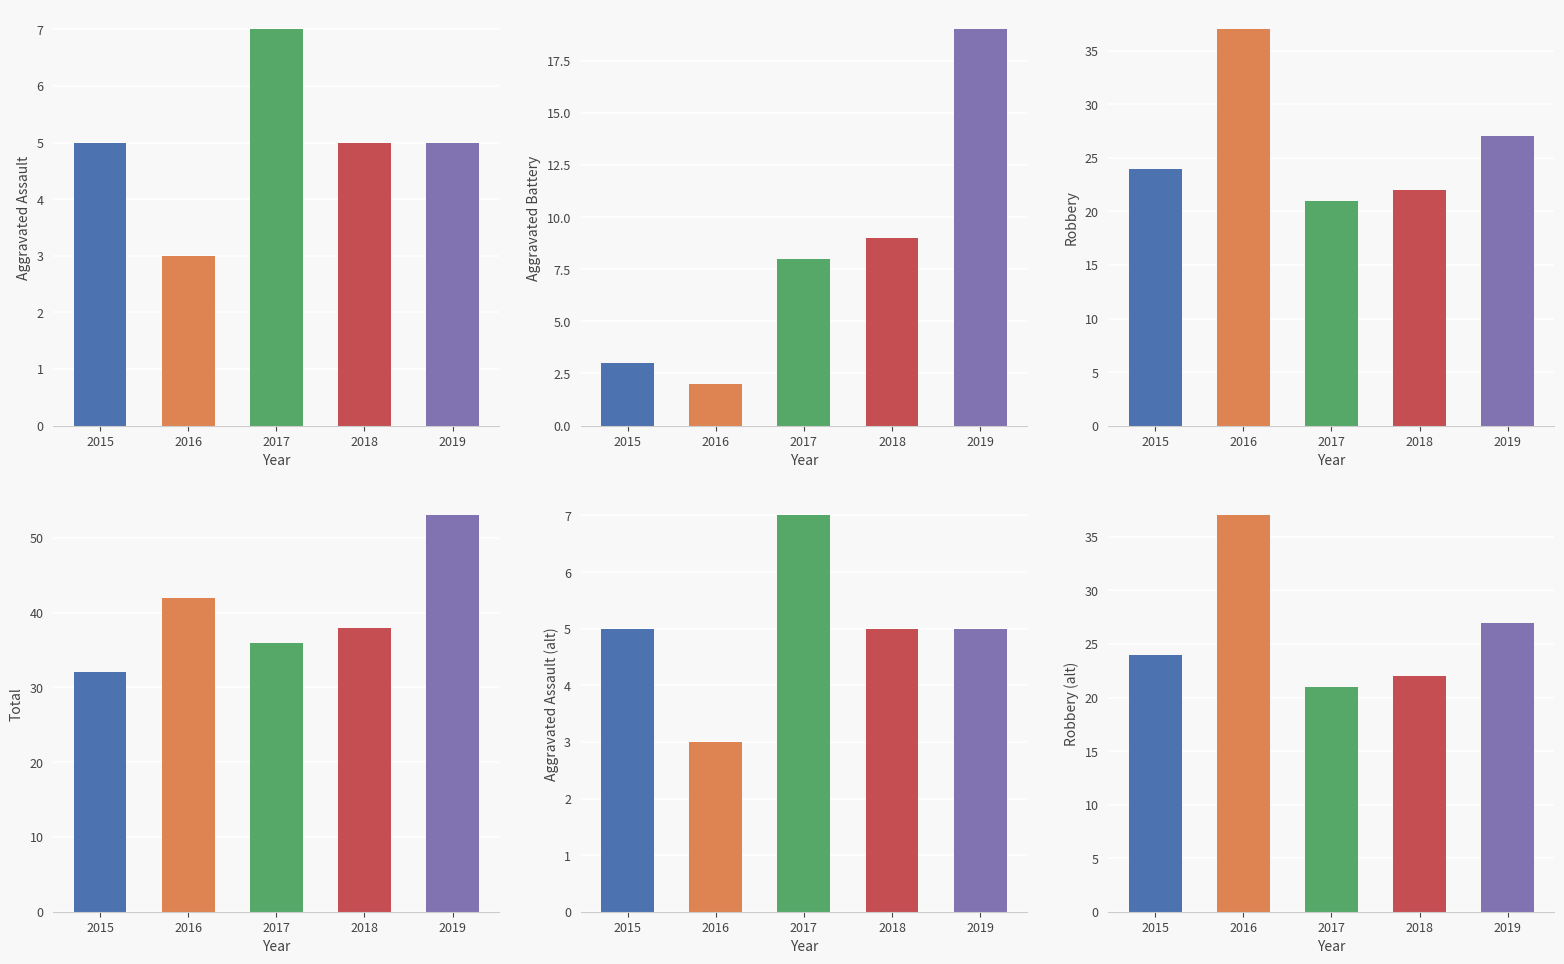

What is the value of the Aggravated Assault bar at the 5th from the left?

5